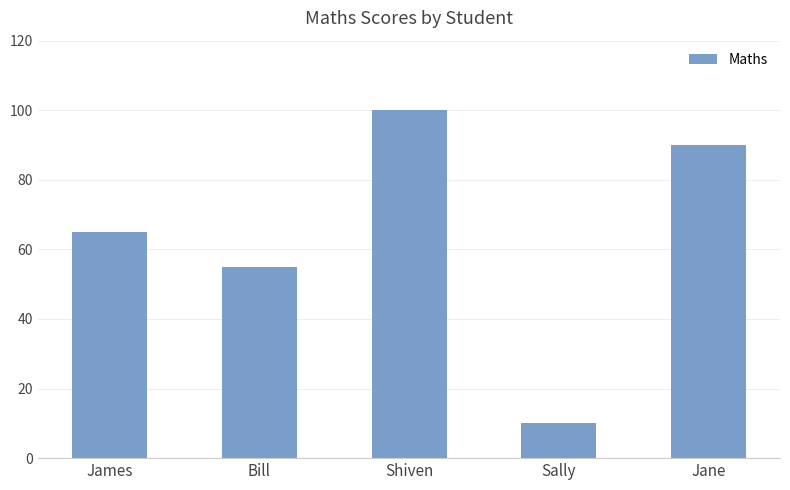

The value at James is 100. True or false?

False